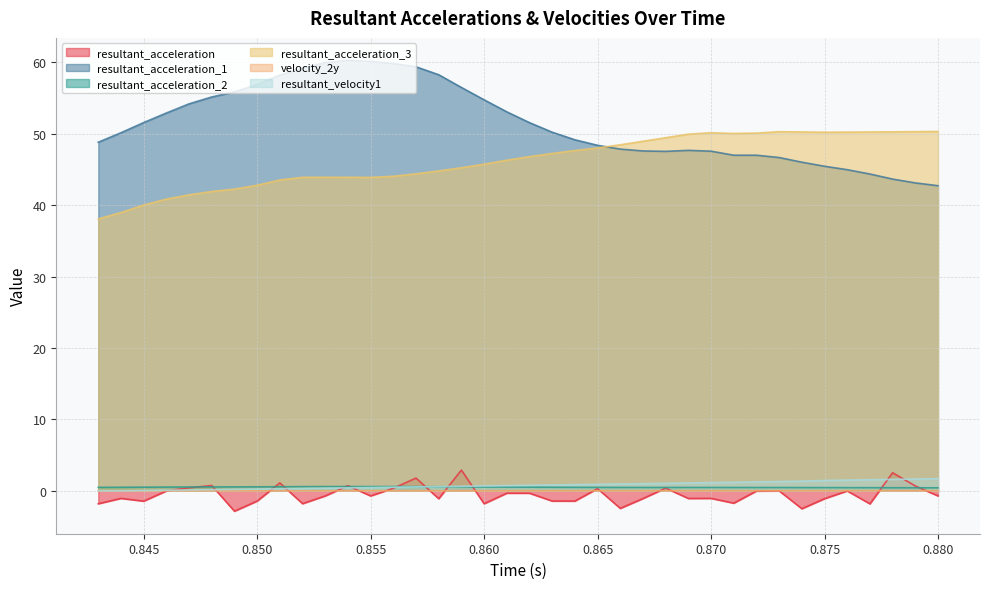

Rank the categories by resultant_acceleration_1 value from lowest to highest.

0.88, 0.879, 0.878, 0.877, 0.876, 0.875, 0.874, 0.873, 0.872, 0.871, 0.868, 0.87, 0.867, 0.869, 0.866, 0.865, 0.843, 0.864, 0.844, 0.863, 0.862, 0.845, 0.846, 0.861, 0.847, 0.86, 0.848, 0.849, 0.859, 0.85, 0.851, 0.858, 0.852, 0.857, 0.856, 0.853, 0.855, 0.854